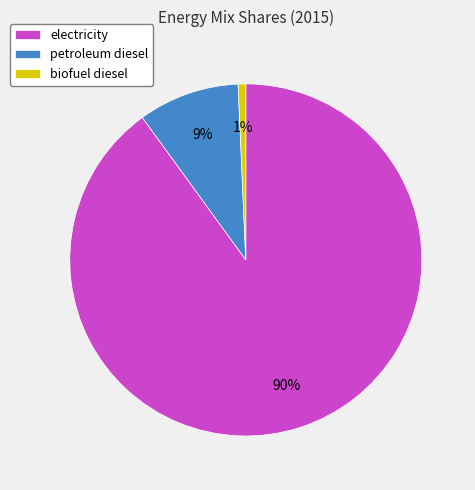

What is the smallest slice in the pie chart?

biofuel diesel